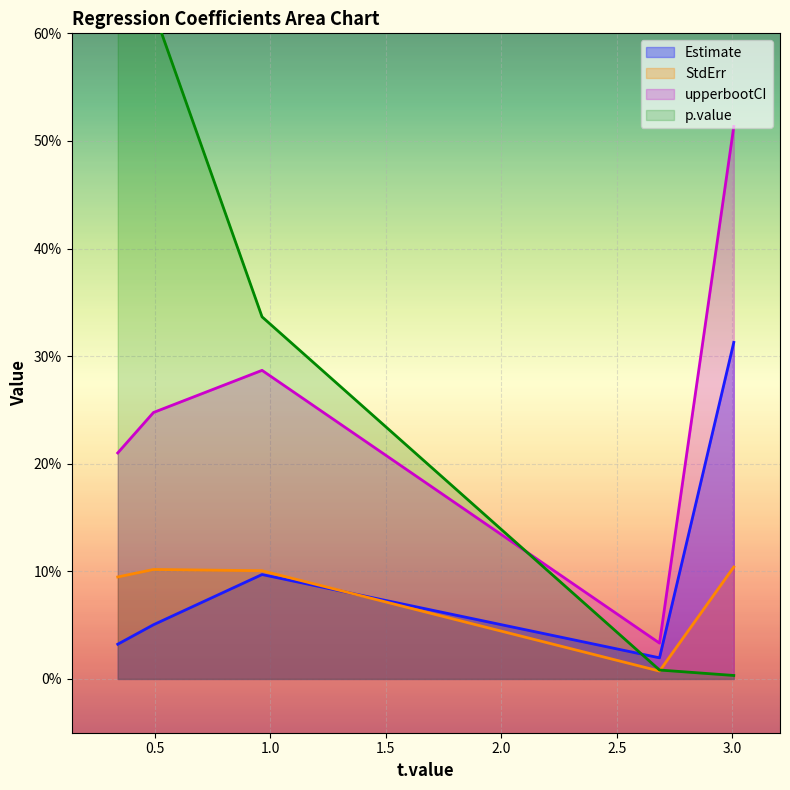

What is the difference between the second highest and second lowest values in the p.value series?

0.6